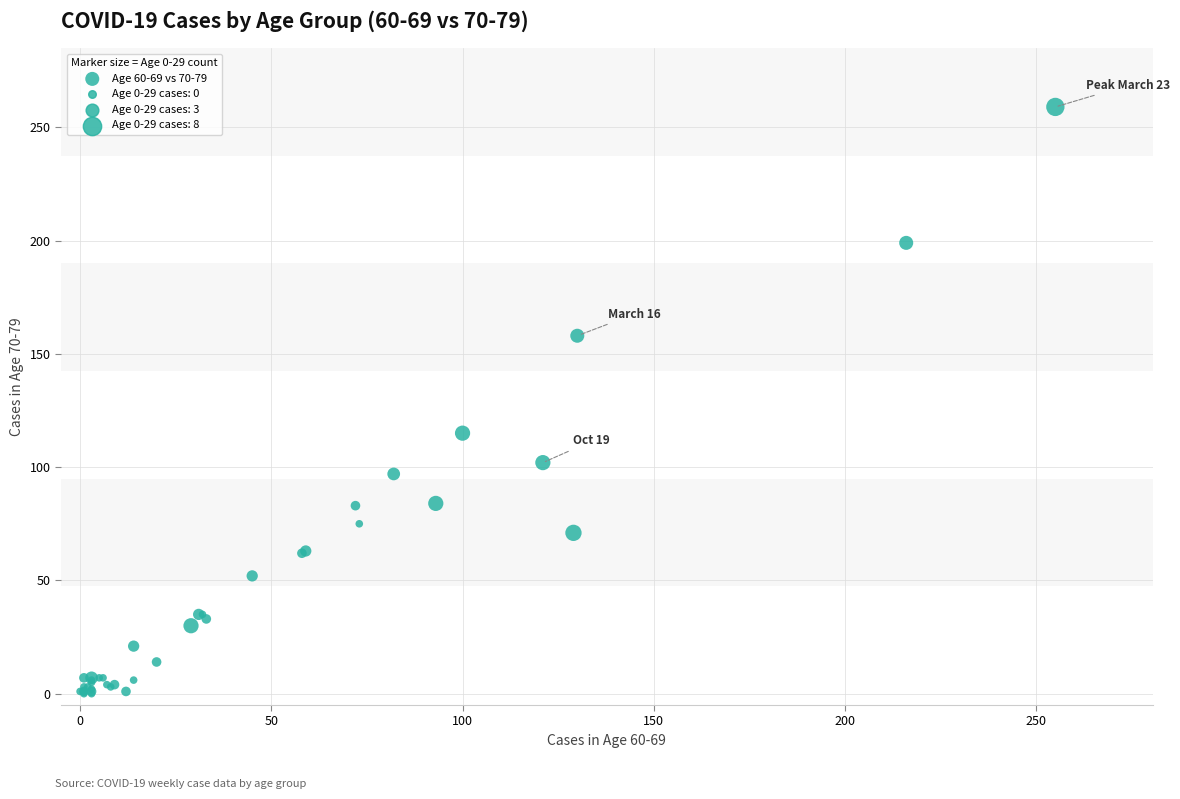

What Y value in the scatter plot is closest to 129?

115